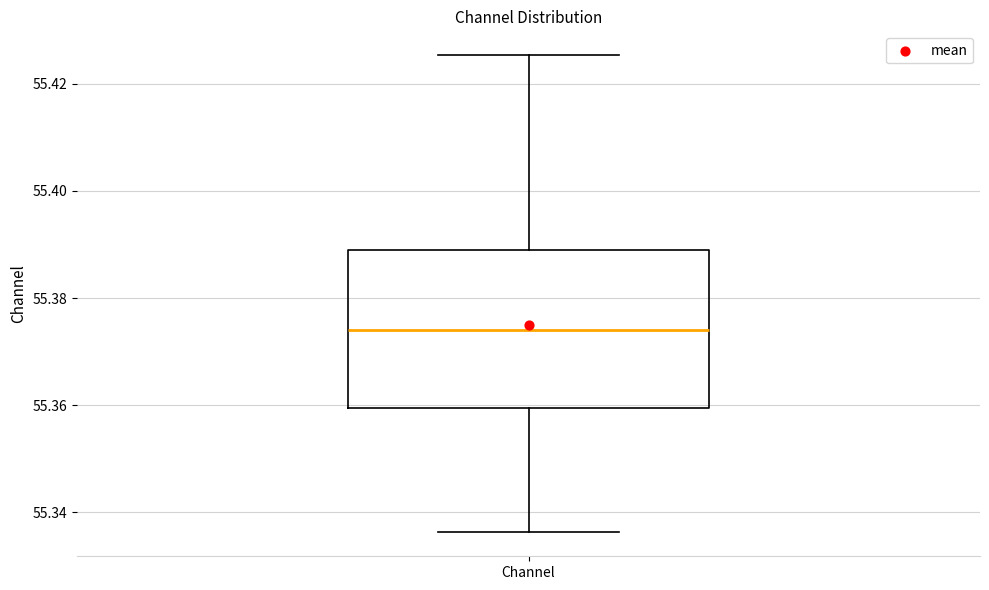

Transcribe this box plot: give where the median line is, the range the box spans, and where the two whiskers end, as read against the y-axis. The values are not printed on the chart, so give them approximately, as read against the axis.

median 55.374, box 55.360 to 55.388, whiskers 55.336 to 55.426